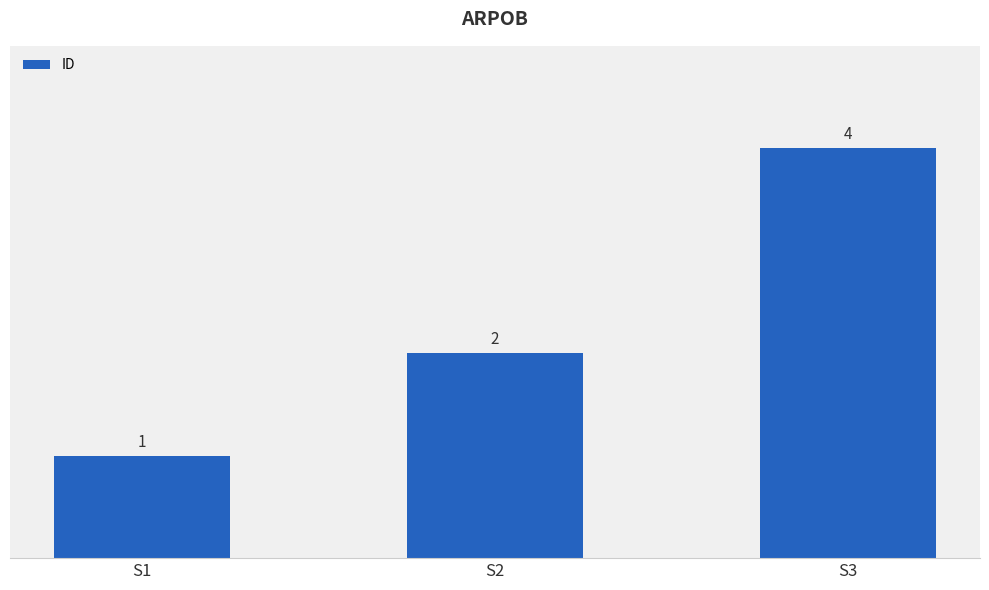

How many distinct data groups are displayed?

1